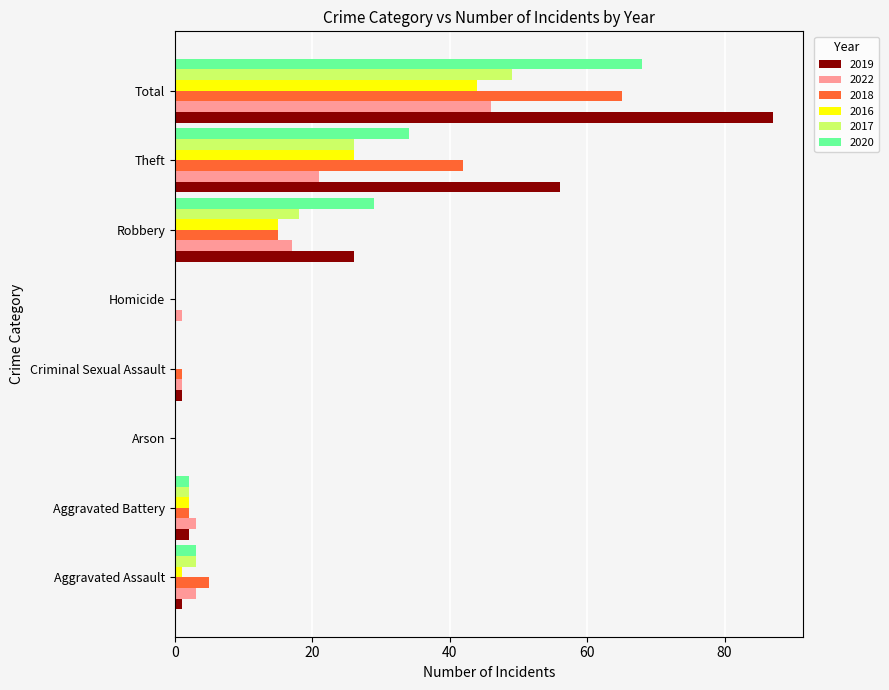

How many distinct data groups are displayed?

6